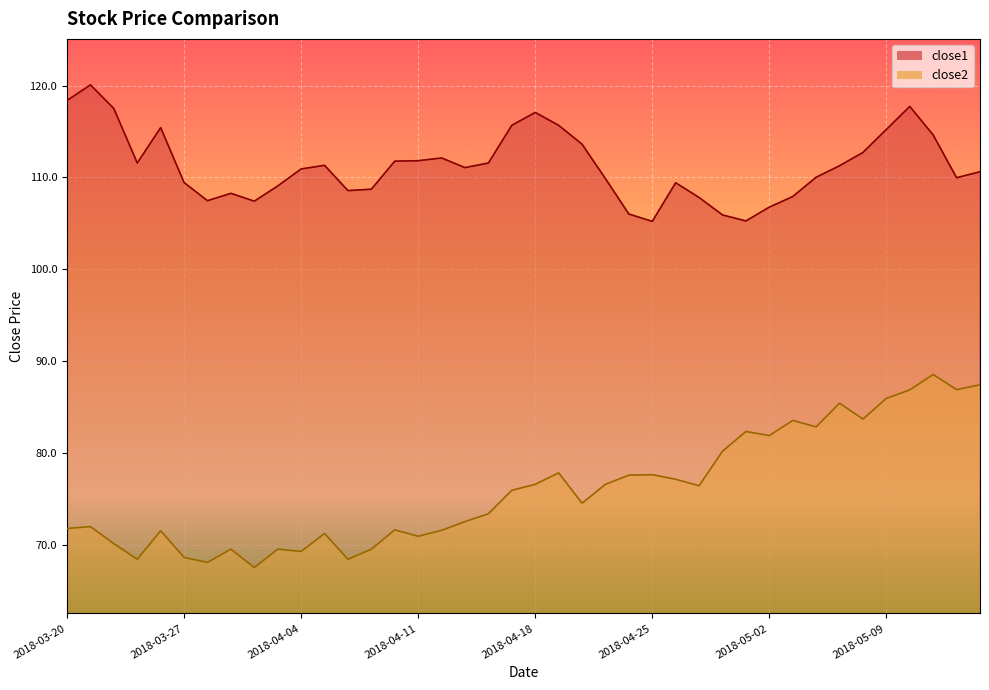

Rank the series by their average value, from lowest to highest.

close2, close1